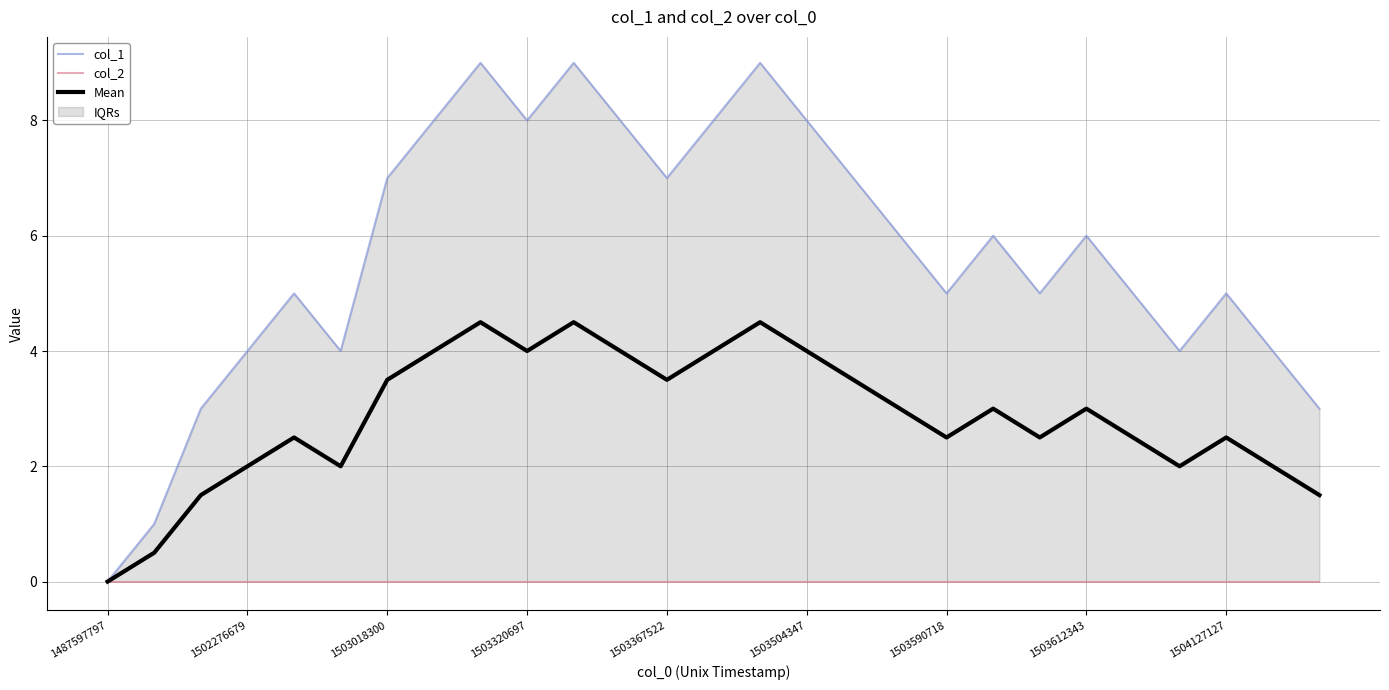

How many lines are shown in the chart?

3